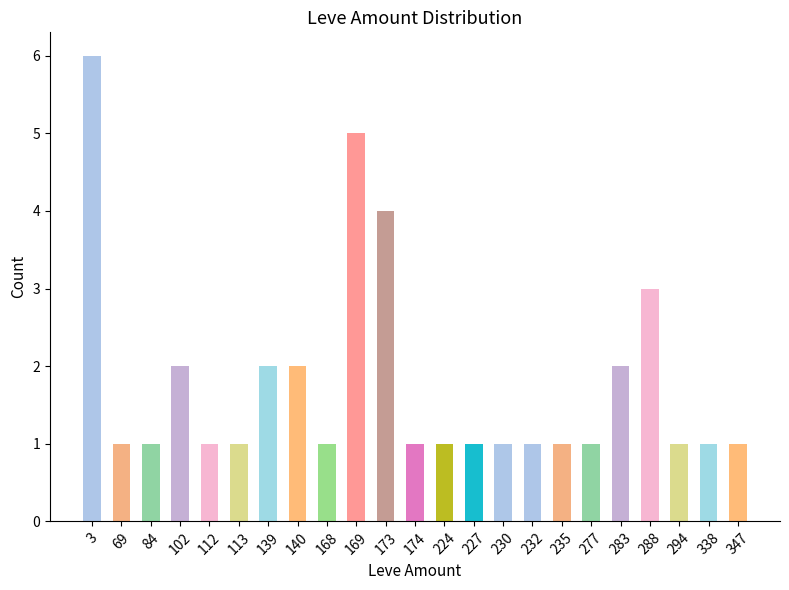

What is the smallest value displayed?

1